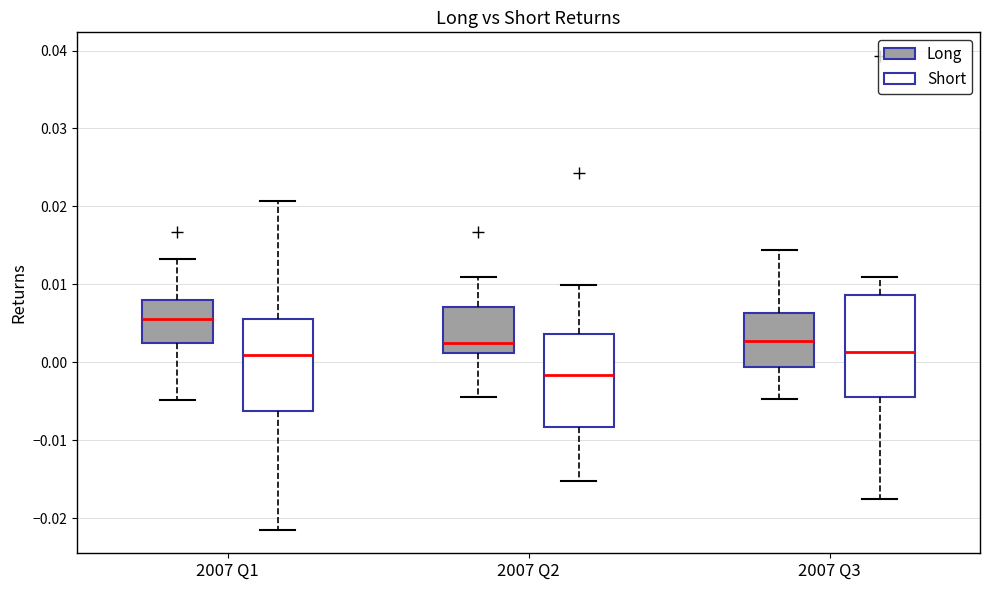

Which box has the lowest median line?

2007 Q2 (Short)